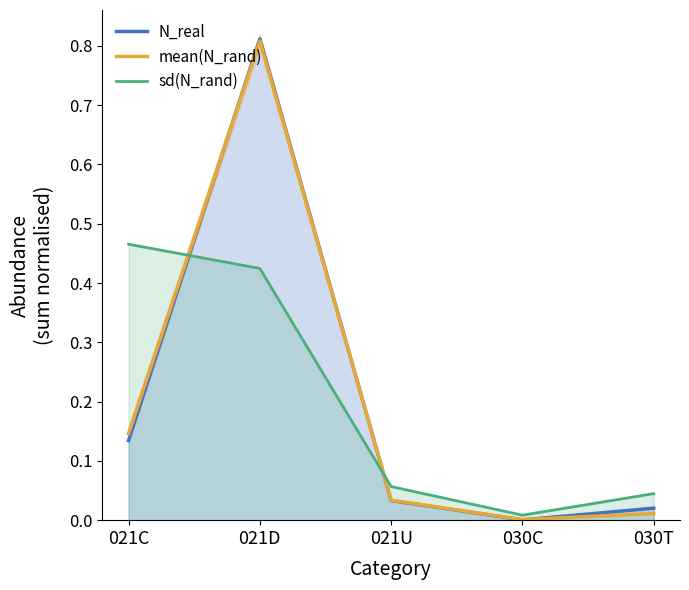

Reading right to left, transcribe all the data shown in this chart.

N_real: 030T=0.0	030C=0.0	021U=0.0	021D=0.8	021C=0.1
mean(N_rand): 030T=0.0	030C=0.0	021U=0.0	021D=0.8	021C=0.1
sd(N_rand): 030T=0.0	030C=0.0	021U=0.1	021D=0.4	021C=0.5